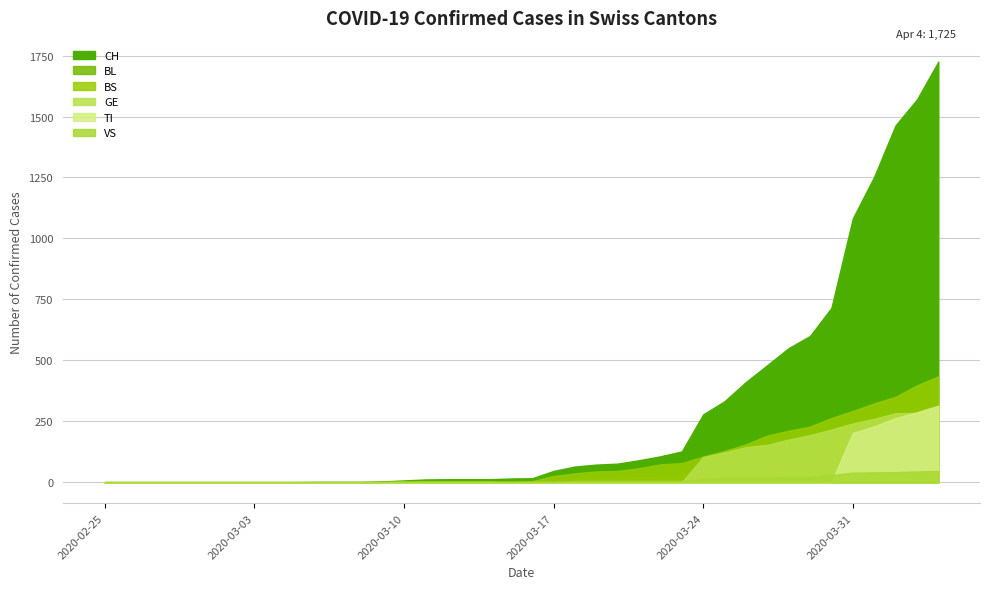

True or false: GE and CH cross at least once.

False